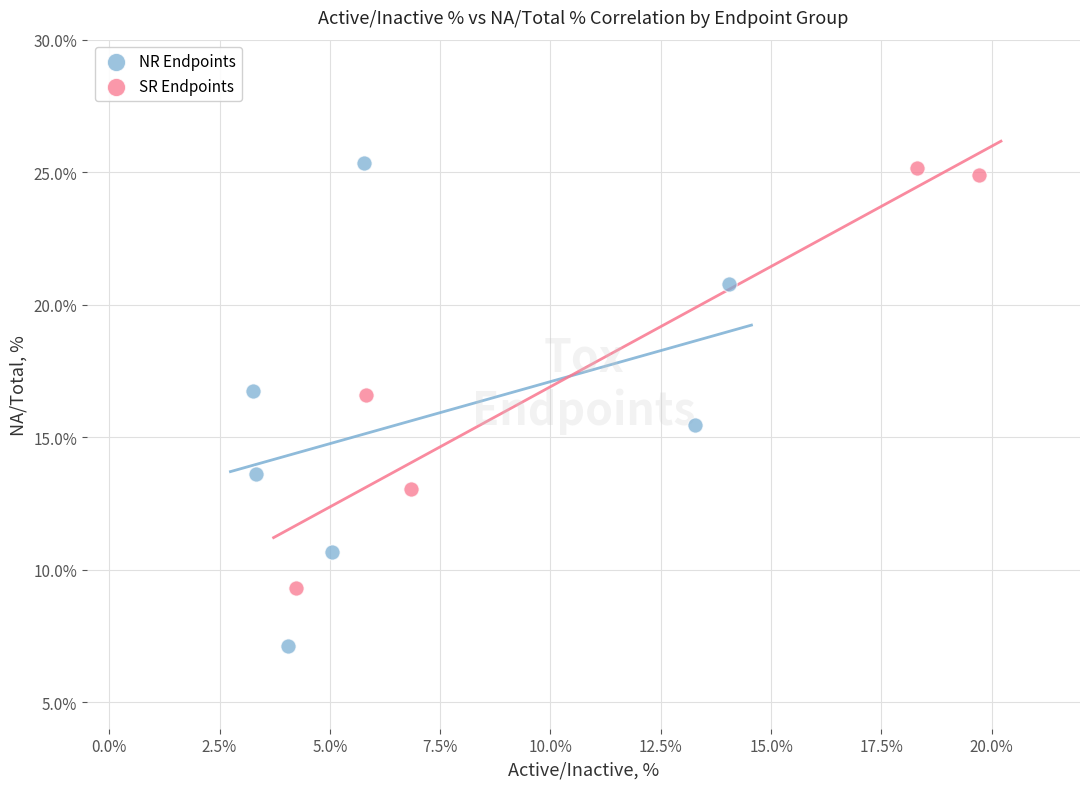

Which series contains the lowest Y value?

NR Endpoints